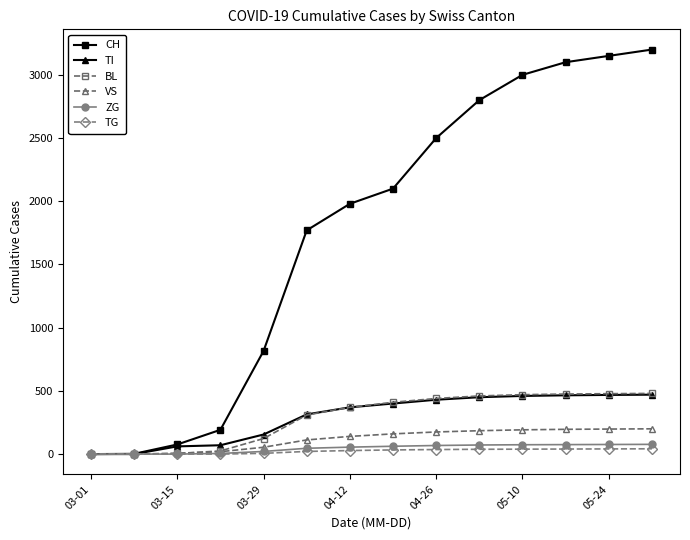

At how many categories does at least one series exceed 1126?

9